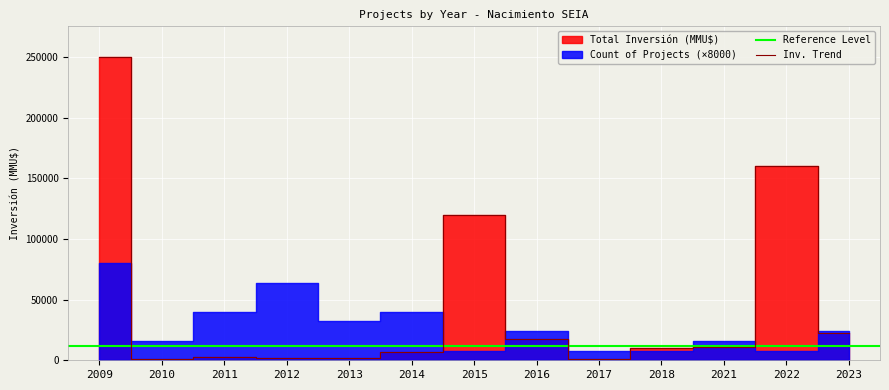

Where is the first local minimum?

2010